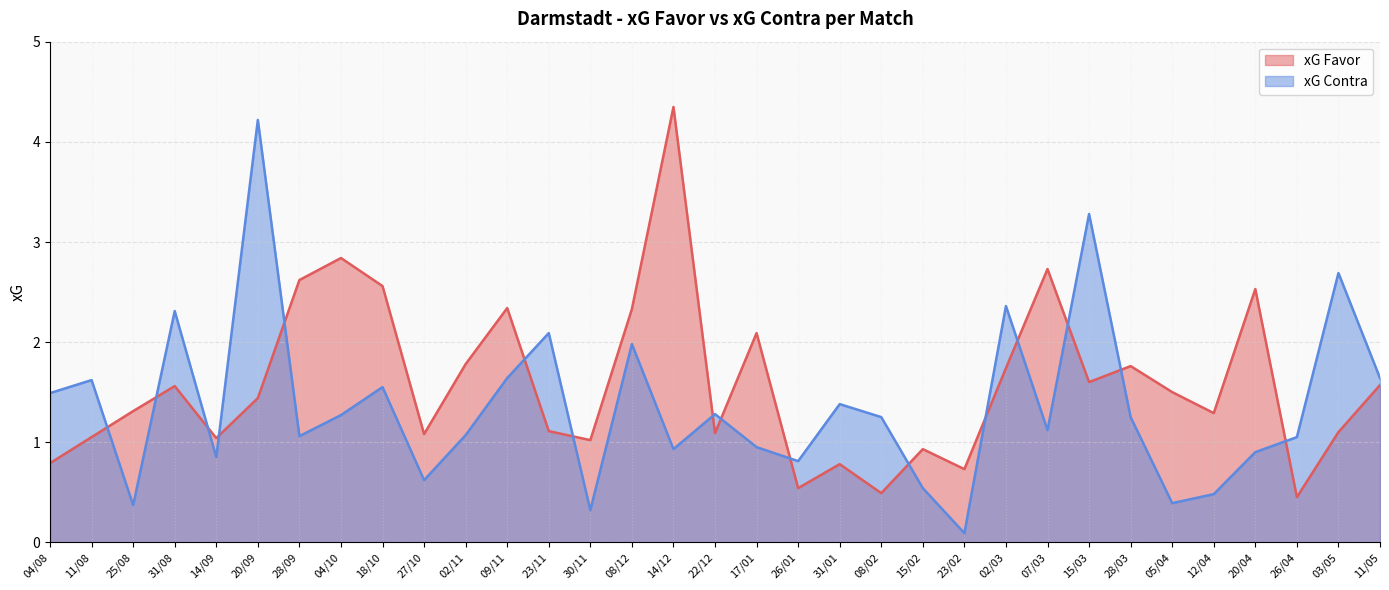

Where do xG Contra and xG Favor first cross each other?

11/08 and 25/08